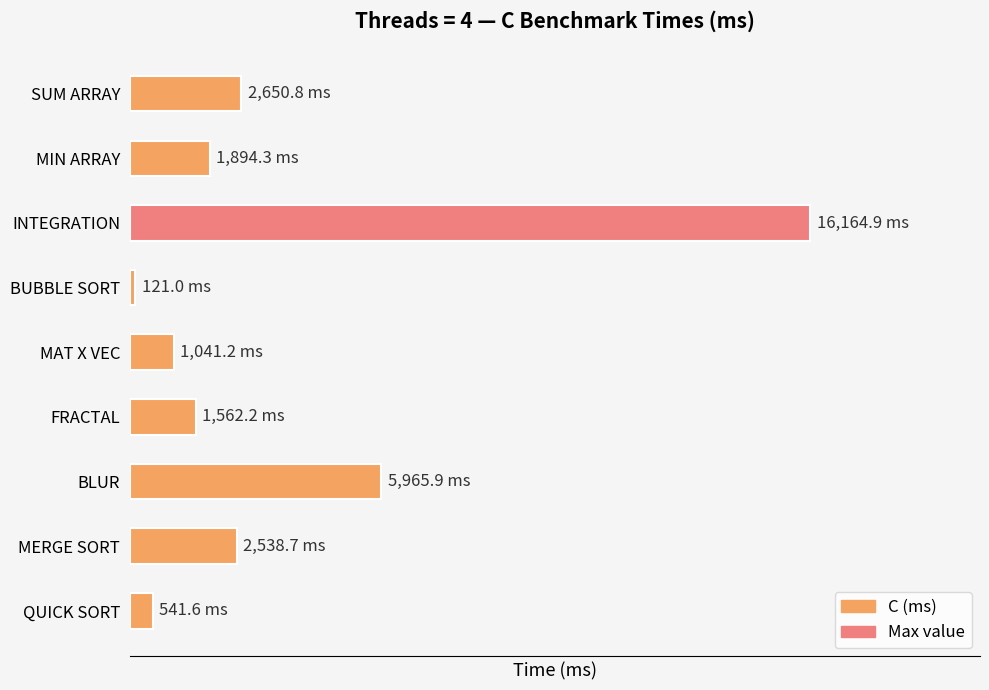

What is the sum of all values?

32480.6